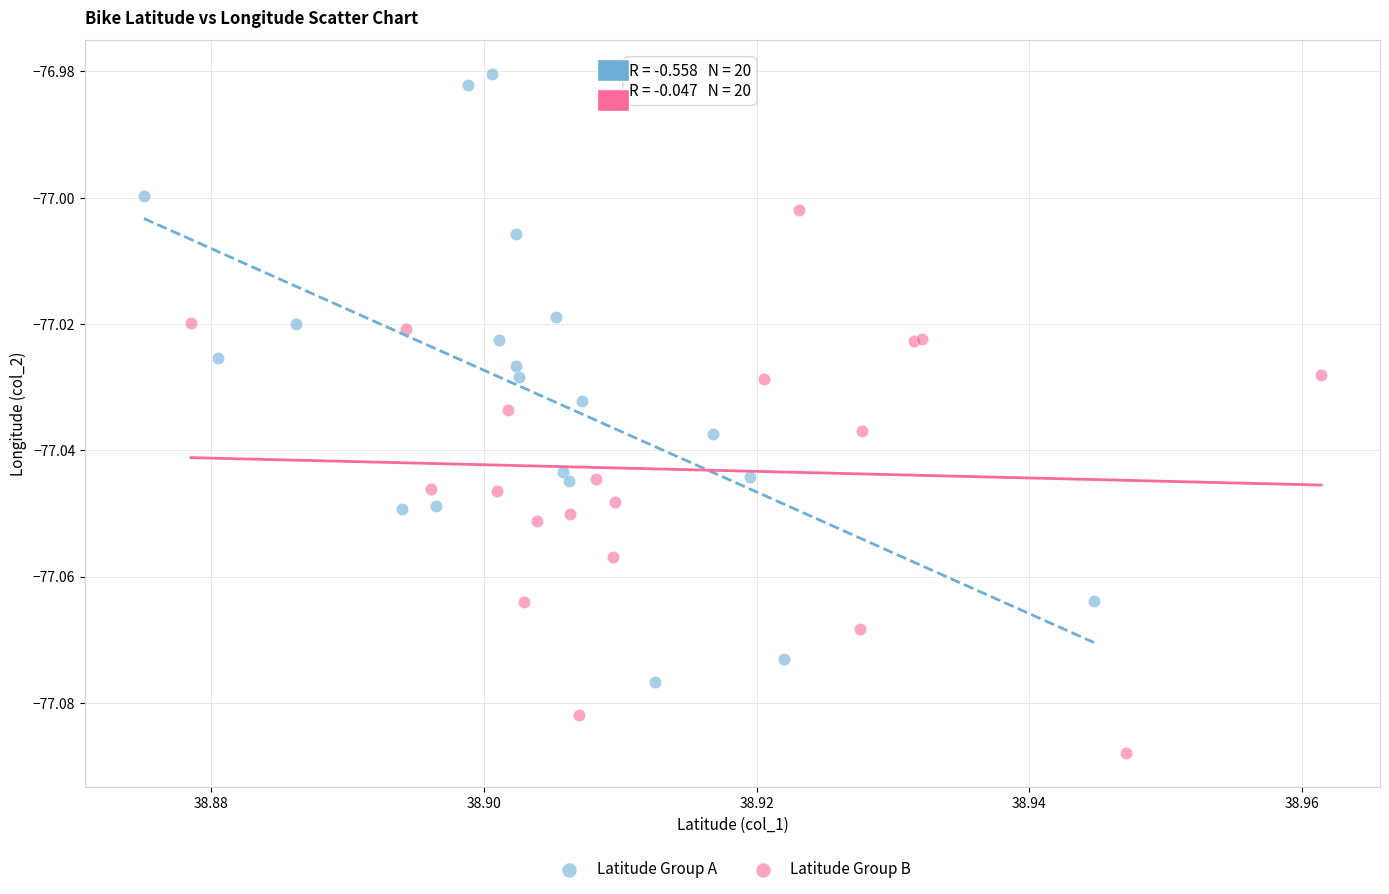

Which series has the widest spread of Y values?

Latitude Group A